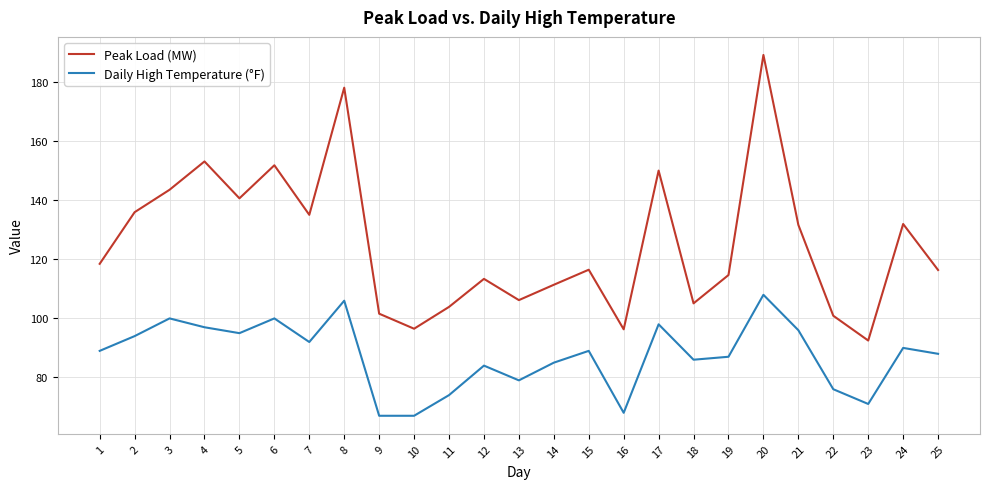

What is the difference between the maximum and second lowest values in the Daily High Temperature (°F) series?

41.0